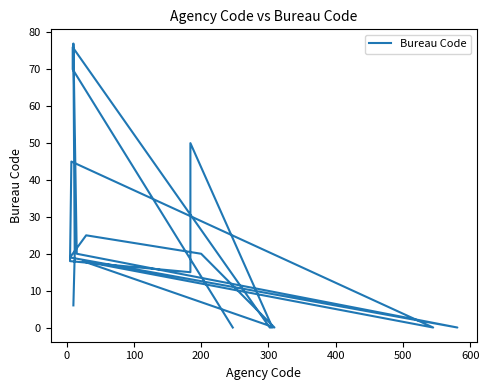

Reading left to right, list all the values displayed in this chart.

0	70	76	0	0	50	15	18	45	0	18	0	20	25	19	0	20	77	20	6